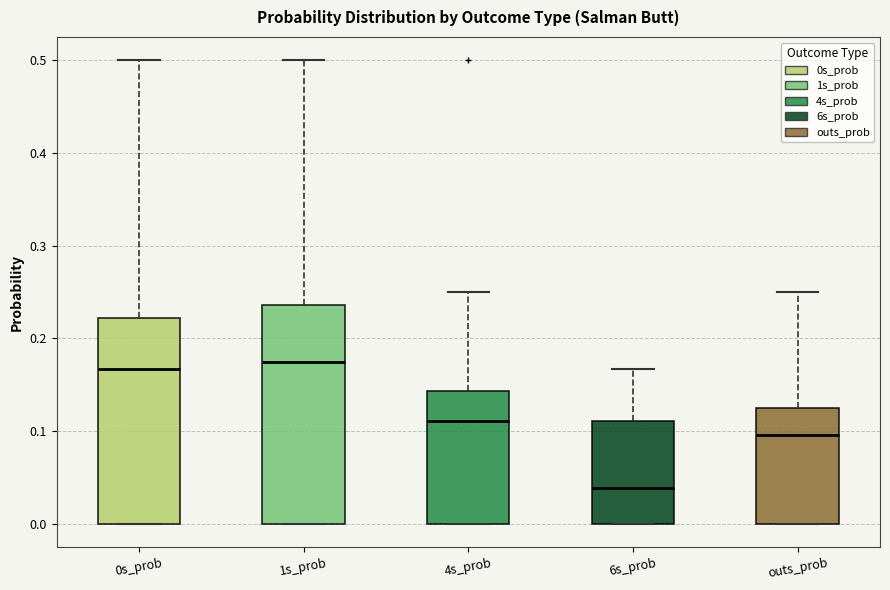

Which box's median line is the lowest?

6s_prob